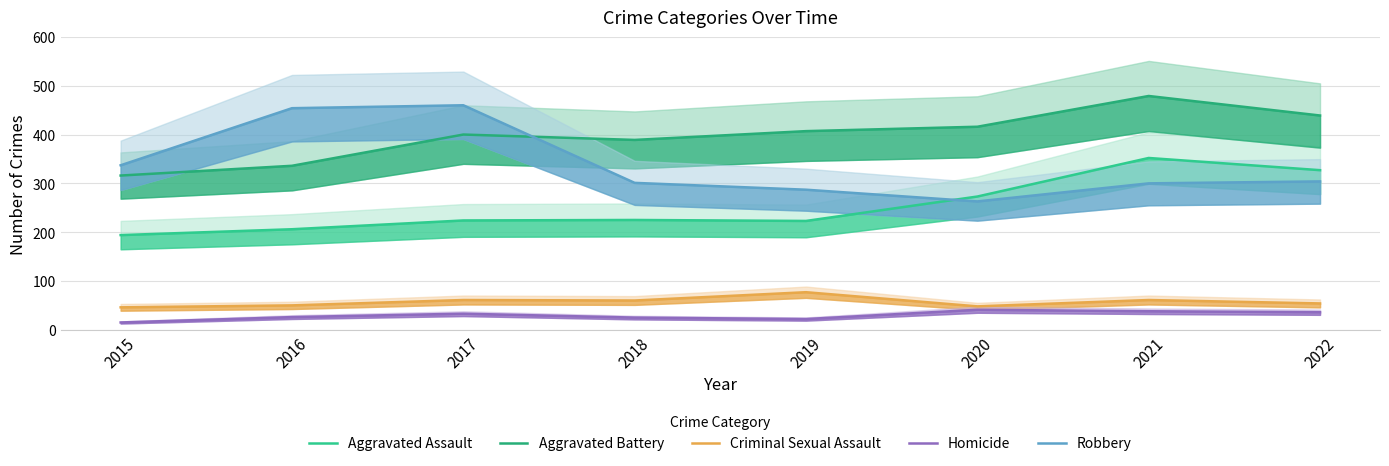

At 2016, list the series in order from largest to smallest.

Robbery, Aggravated Battery, Aggravated Assault, Criminal Sexual Assault, Homicide